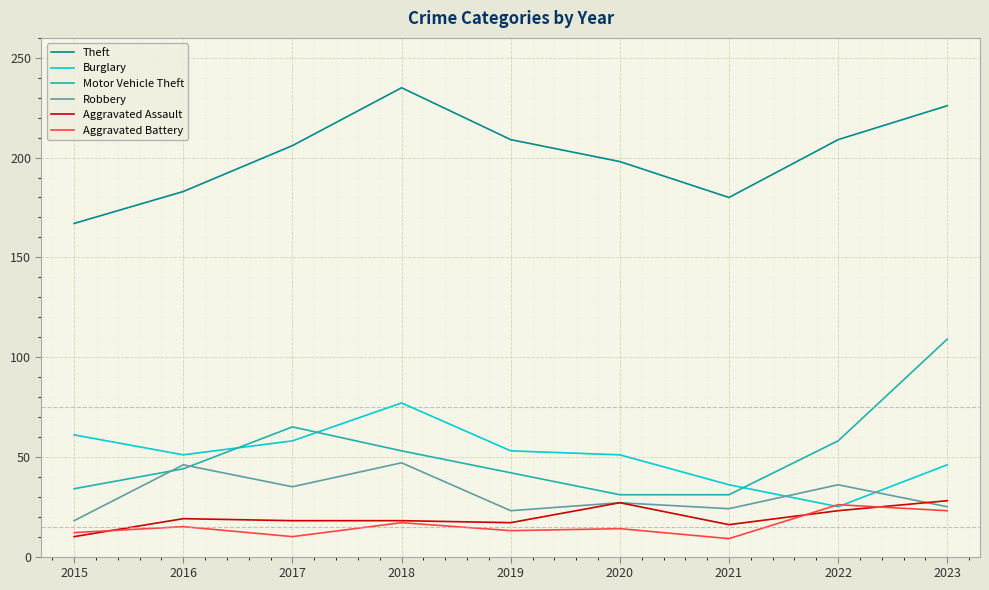

What is the approximate value of Aggravated Battery at 2019?

13